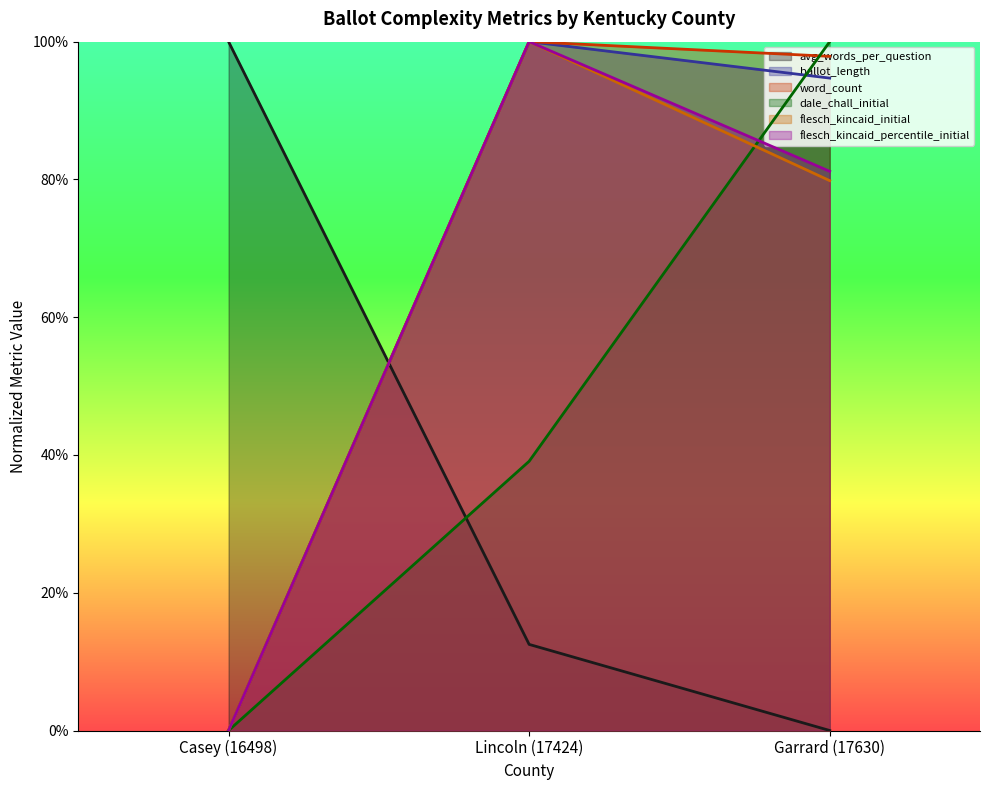

How many values in the dale_chall_initial series exceed 0?

2